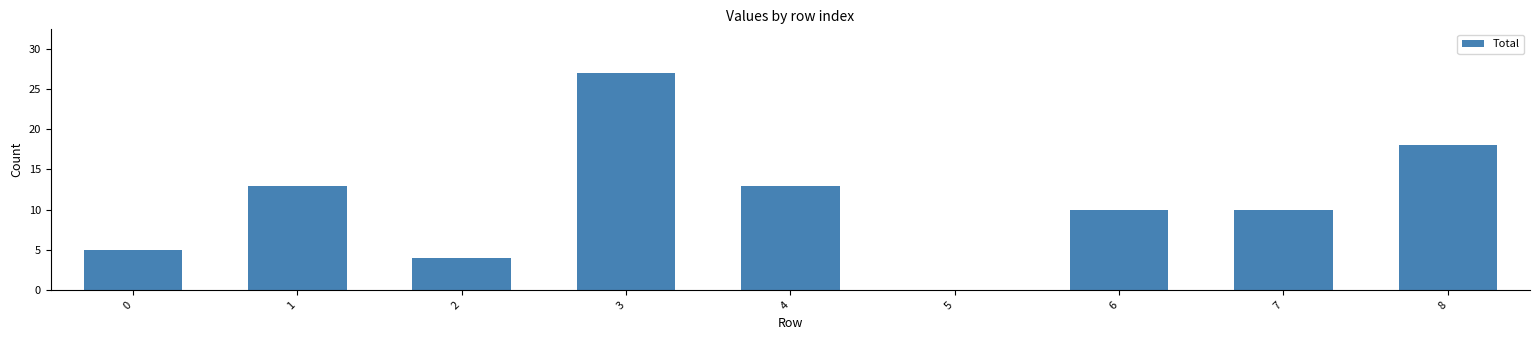

What is the change in value from 0 to 5?

-5